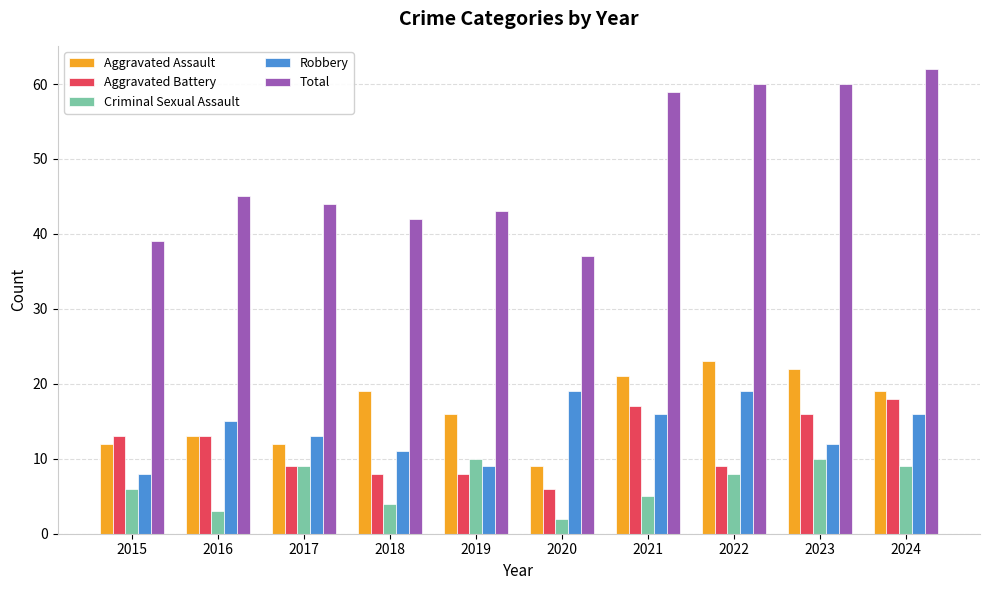

Reading left to right, extract all data points from this chart.

Aggravated Assault: 12	13	12	19	16	9	21	23	22	19
Aggravated Battery: 13	13	9	8	8	6	17	9	16	18
Criminal Sexual Assault: 6	3	9	4	10	2	5	8	10	9
Robbery: 8	15	13	11	9	19	16	19	12	16
Total: 39	45	44	42	43	37	59	60	60	62